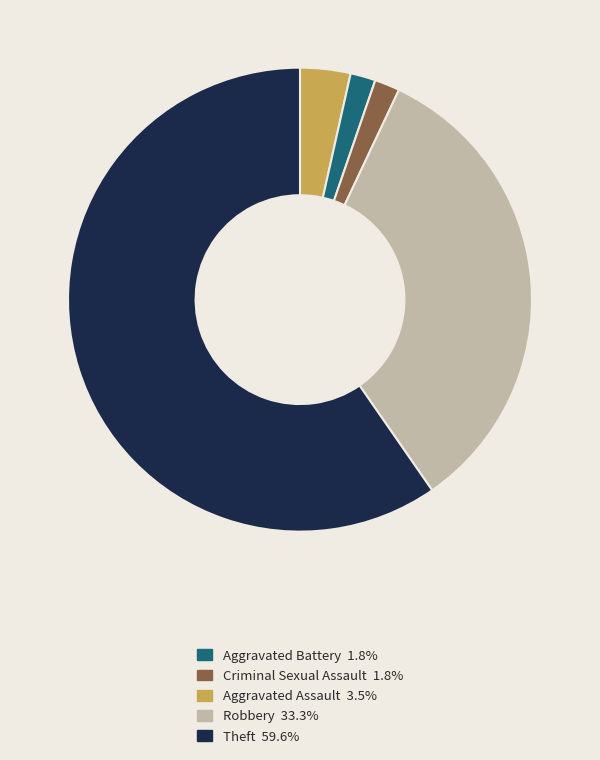

Is there a majority slice in this chart?

Yes